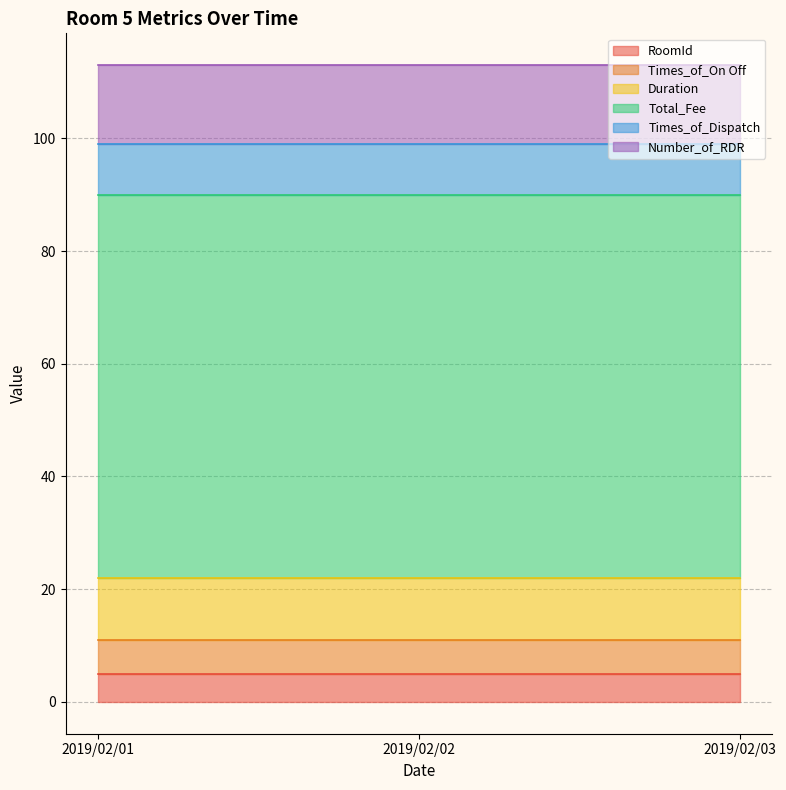

Which series has the largest total across all categories?

Total_Fee